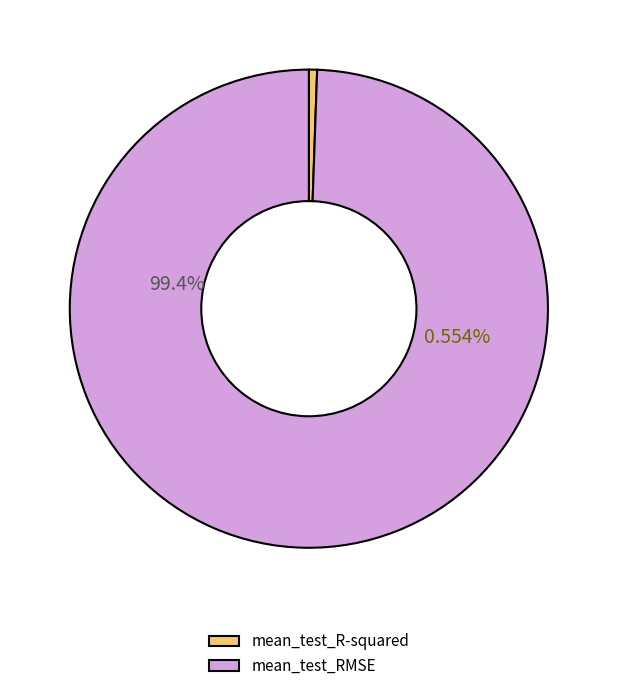

Is it true that mean_test_R-squared is 1% of the pie?

True